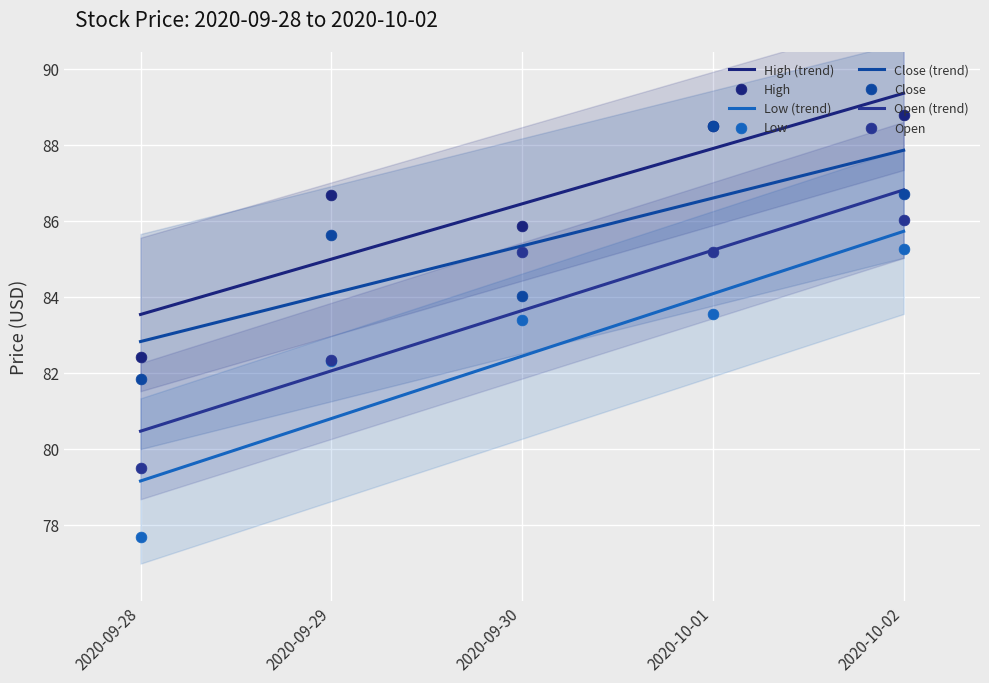

Is the value of High at 2020-09-29 greater than the value of Low at 2020-10-02?

Yes